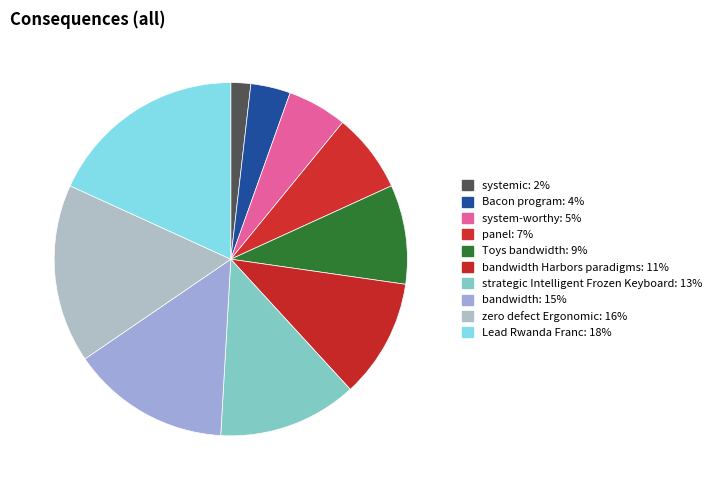

How many segments does this pie chart have?

10